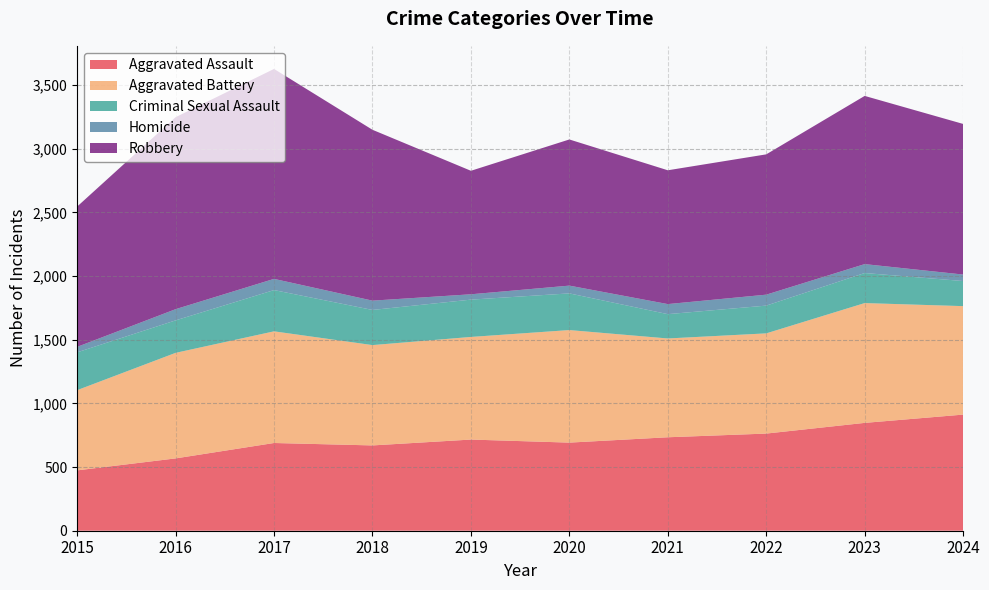

Reading left to right, extract all data points from this chart.

Aggravated Assault: 2015=474	2016=568	2017=689	2018=670	2019=716	2020=692	2021=734	2022=763	2023=847	2024=912
Aggravated Battery: 2015=630	2016=829	2017=877	2018=788	2019=806	2020=884	2021=776	2022=787	2023=941	2024=852
Criminal Sexual Assault: 2015=297	2016=255	2017=324	2018=276	2019=293	2020=288	2021=191	2022=218	2023=236	2024=197
Homicide: 2015=43	2016=88	2017=88	2018=73	2019=42	2020=61	2021=79	2022=86	2023=70	2024=51
Robbery: 2015=1102	2016=1508	2017=1649	2018=1342	2019=970	2020=1148	2021=1051	2022=1102	2023=1321	2024=1183